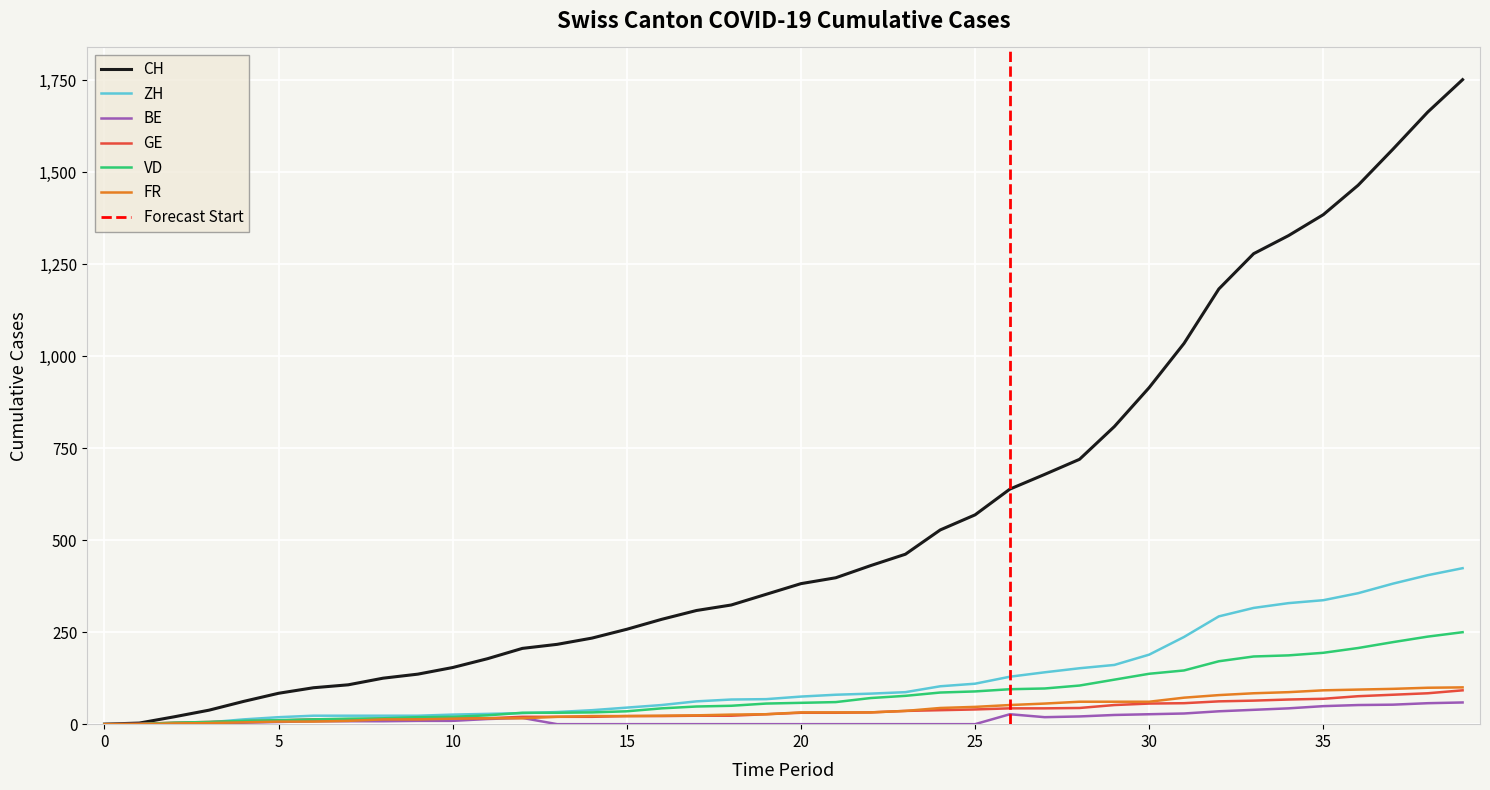

True or false: GE and VD intersect in this chart.

False